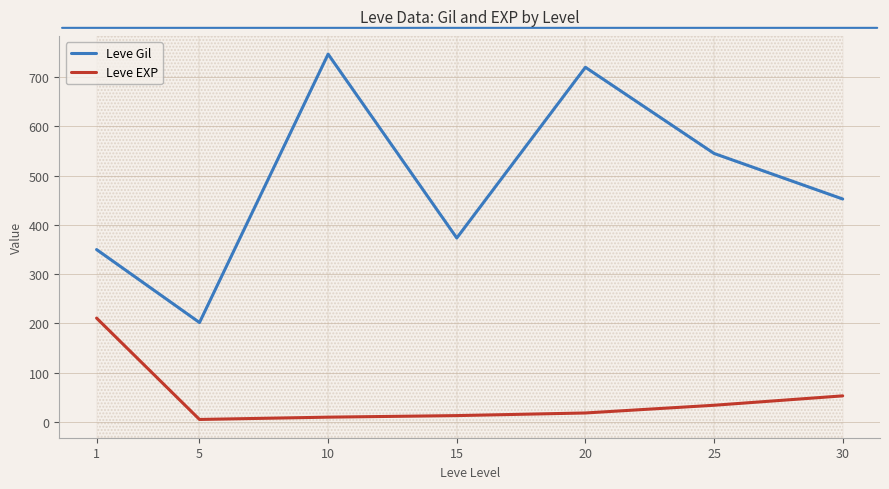

How many values in the Leve Gil series exceed 452?

4